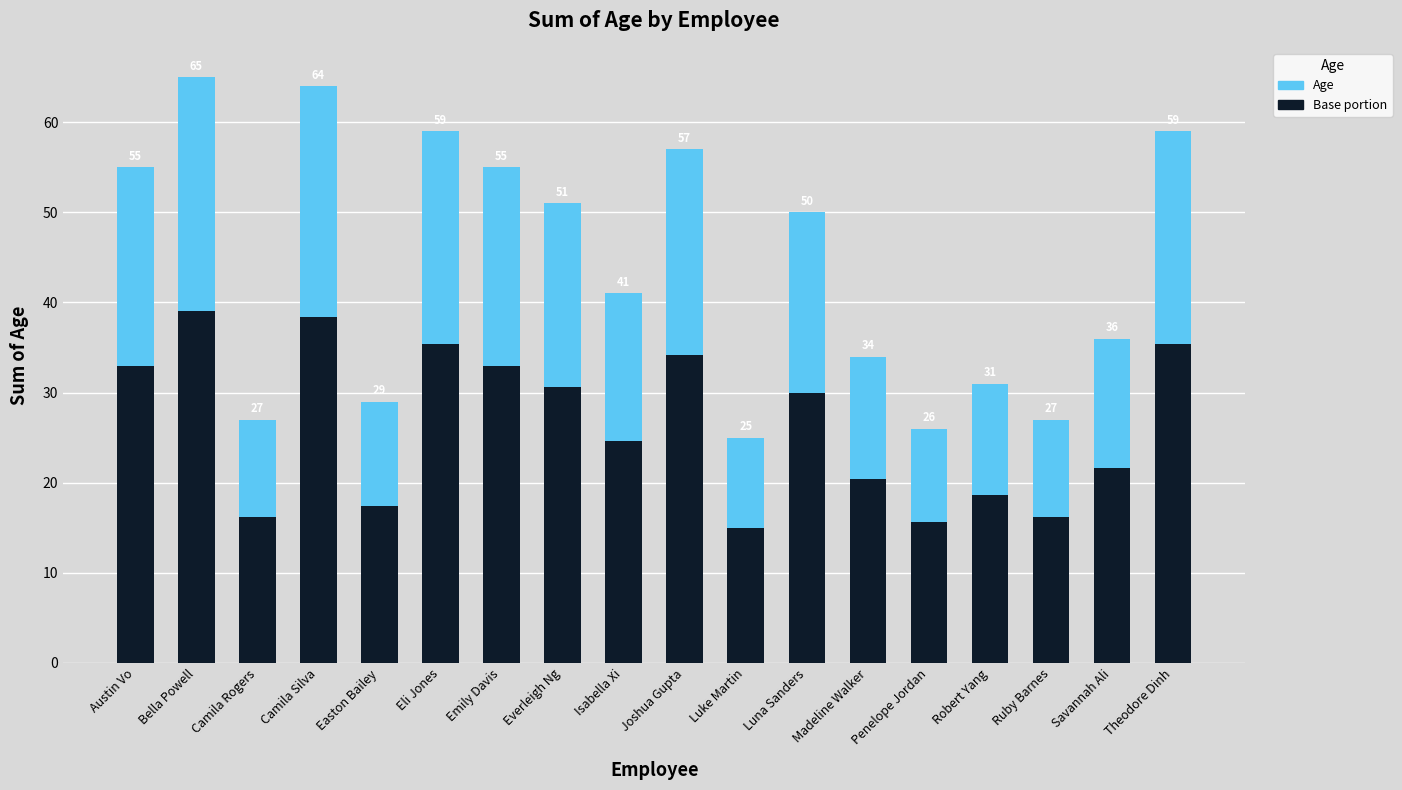

What is the label of the 17th bar from the right?

Bella Powell